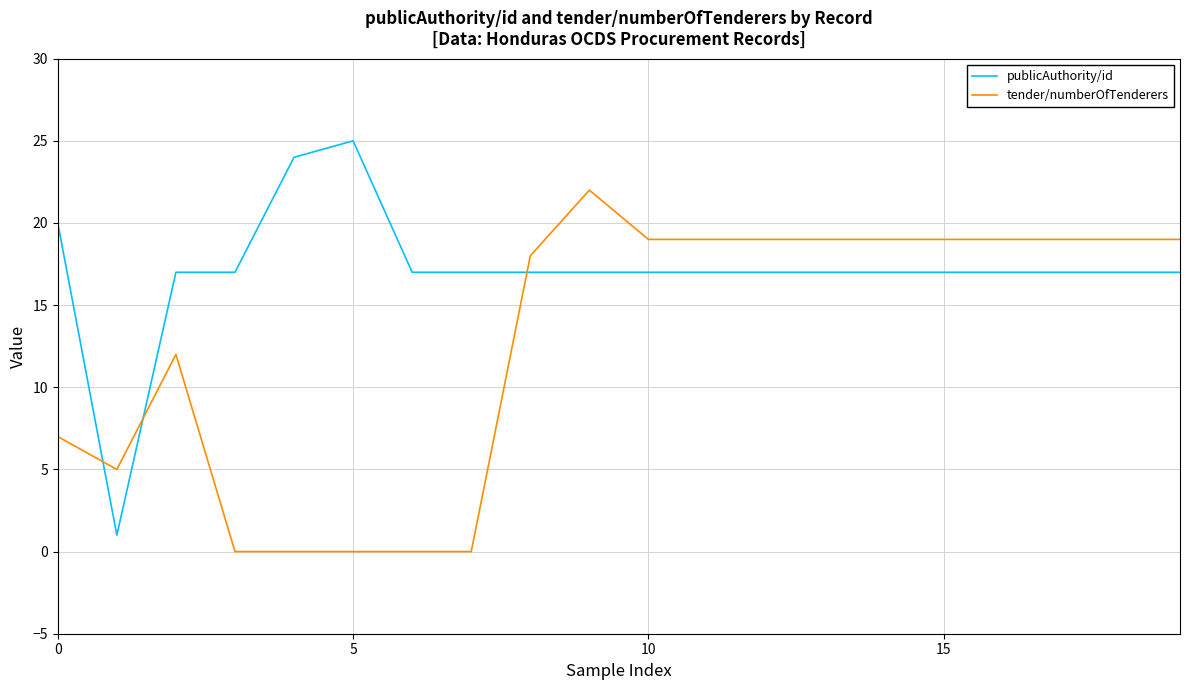

What is the highest value of the tender/numberOfTenderers series?

22